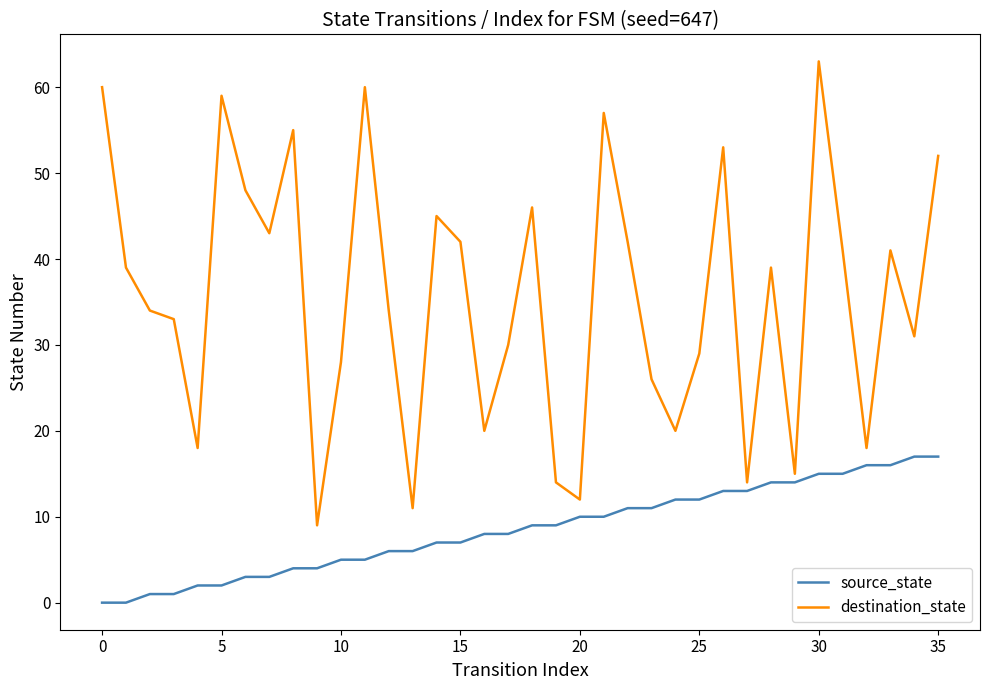

What is the difference between the maximum and minimum values in the source_state series?

17